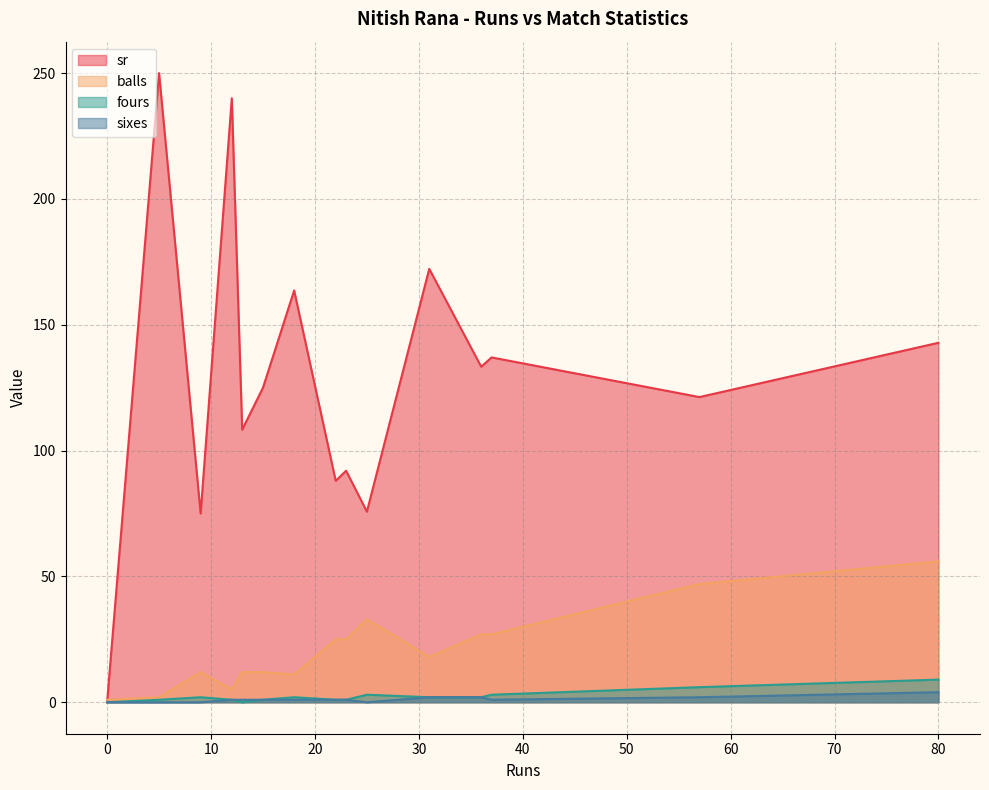

True or false: fours and balls cross at least once.

False